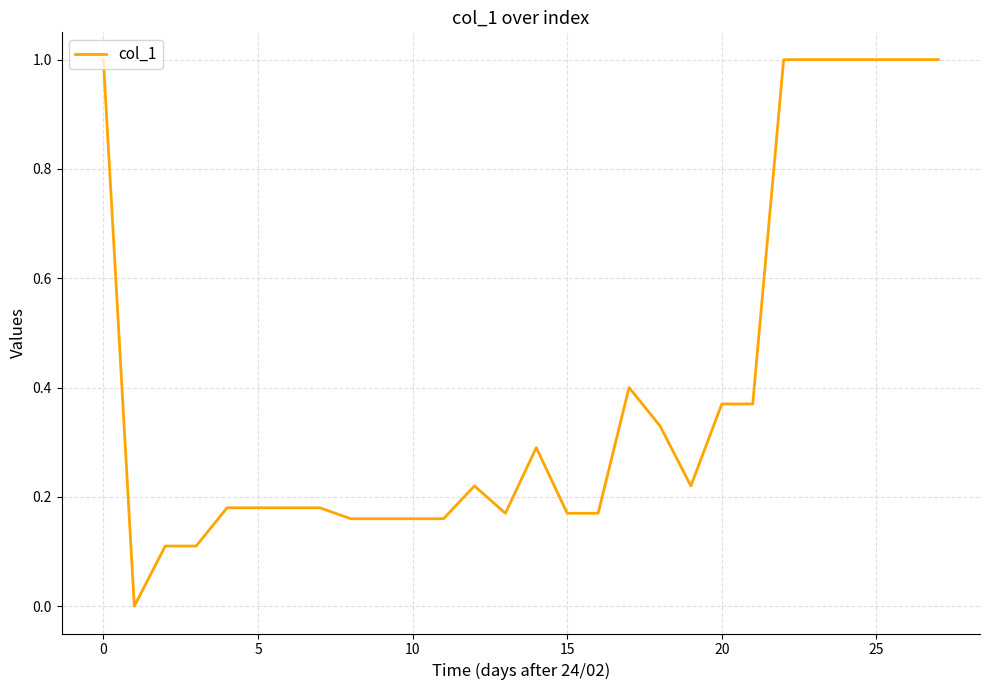

What is the maximum value shown in the chart?

1.0